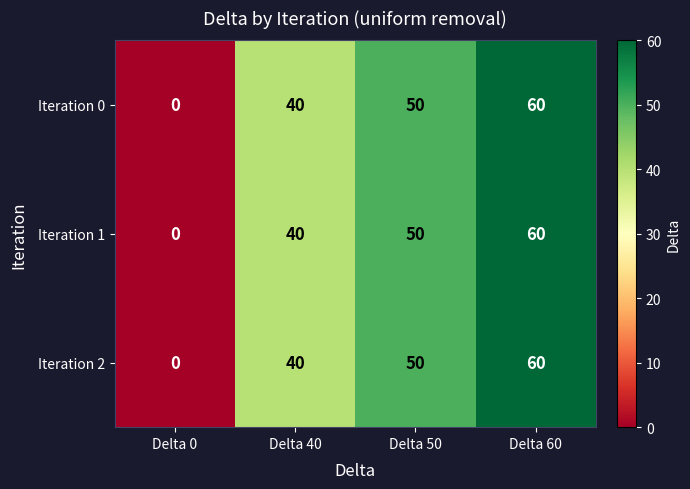

Where is Iteration 0 nearest to the value 30?

Delta 40